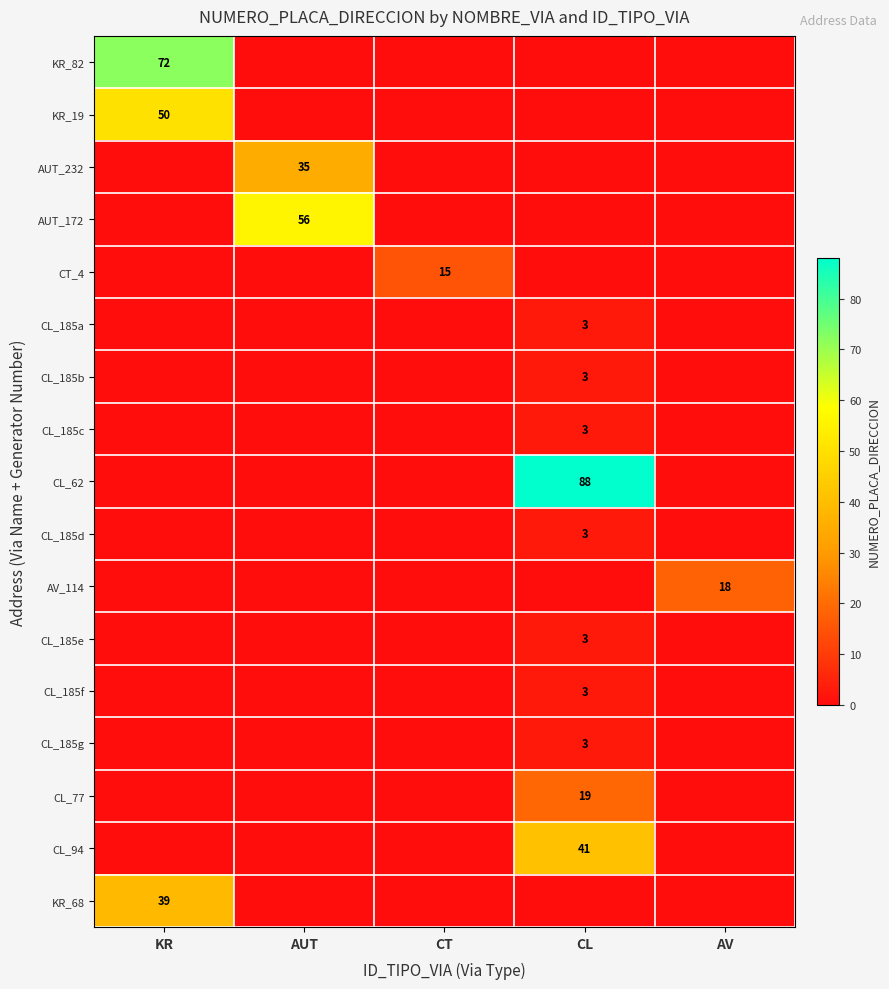

How many categories are shown in the chart?

5